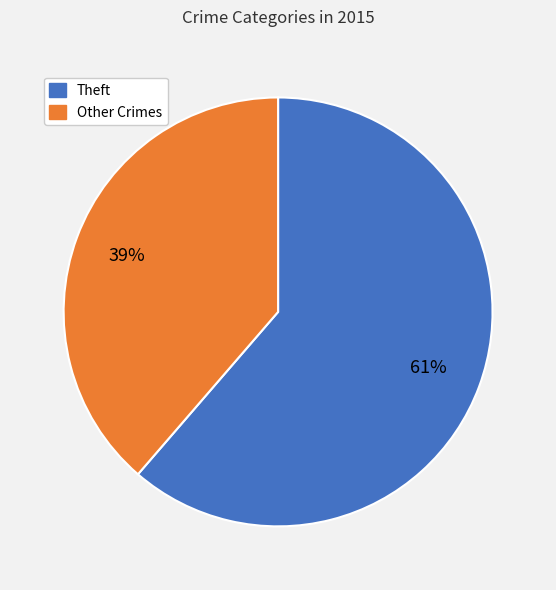

To the nearest percent, what is the average slice percentage?

50%